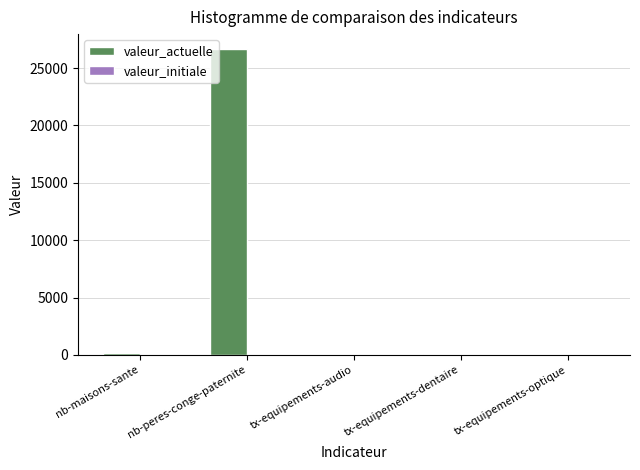

What is the maximum value shown in the chart?

26629.0